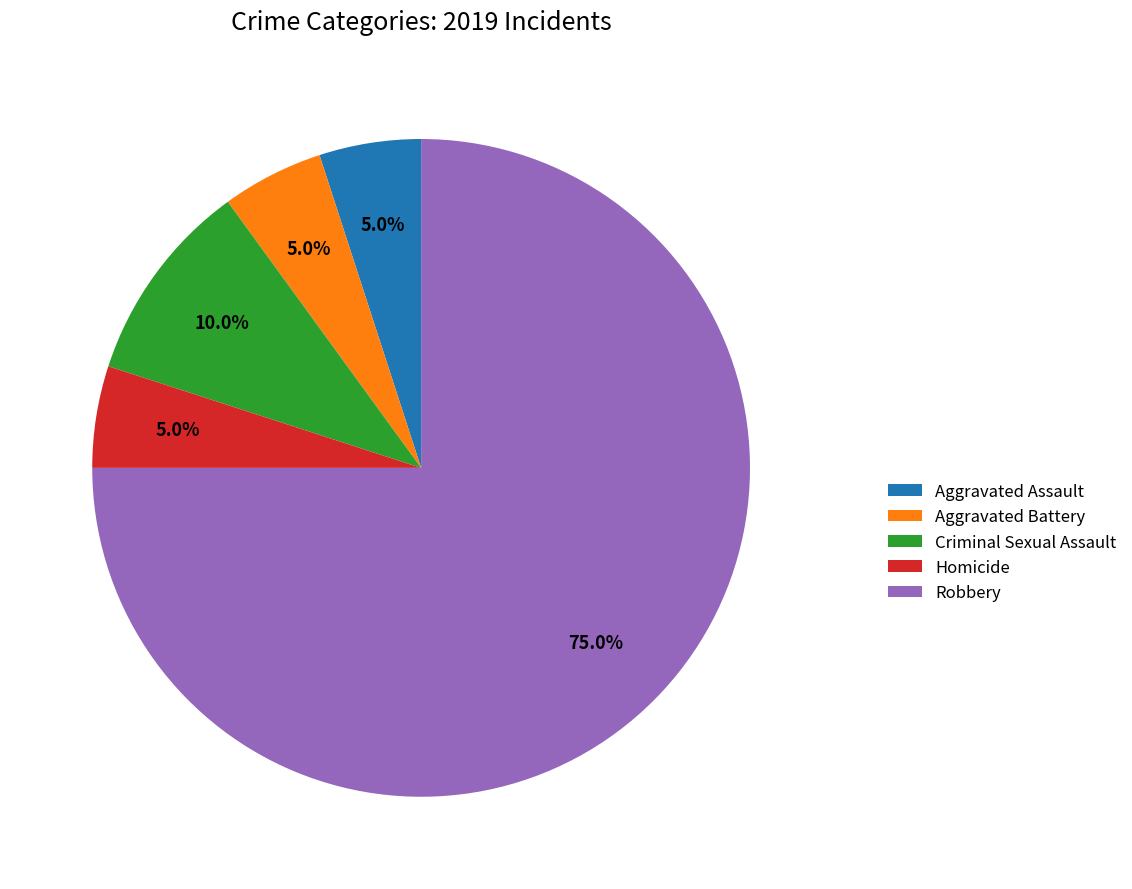

Is it true that Aggravated Battery is 1% of the pie?

False